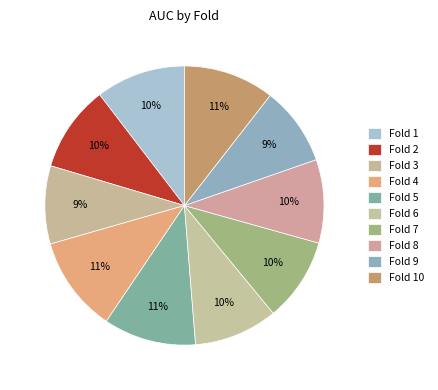

Which has a higher value, Fold 4 or Fold 2?

Fold 4